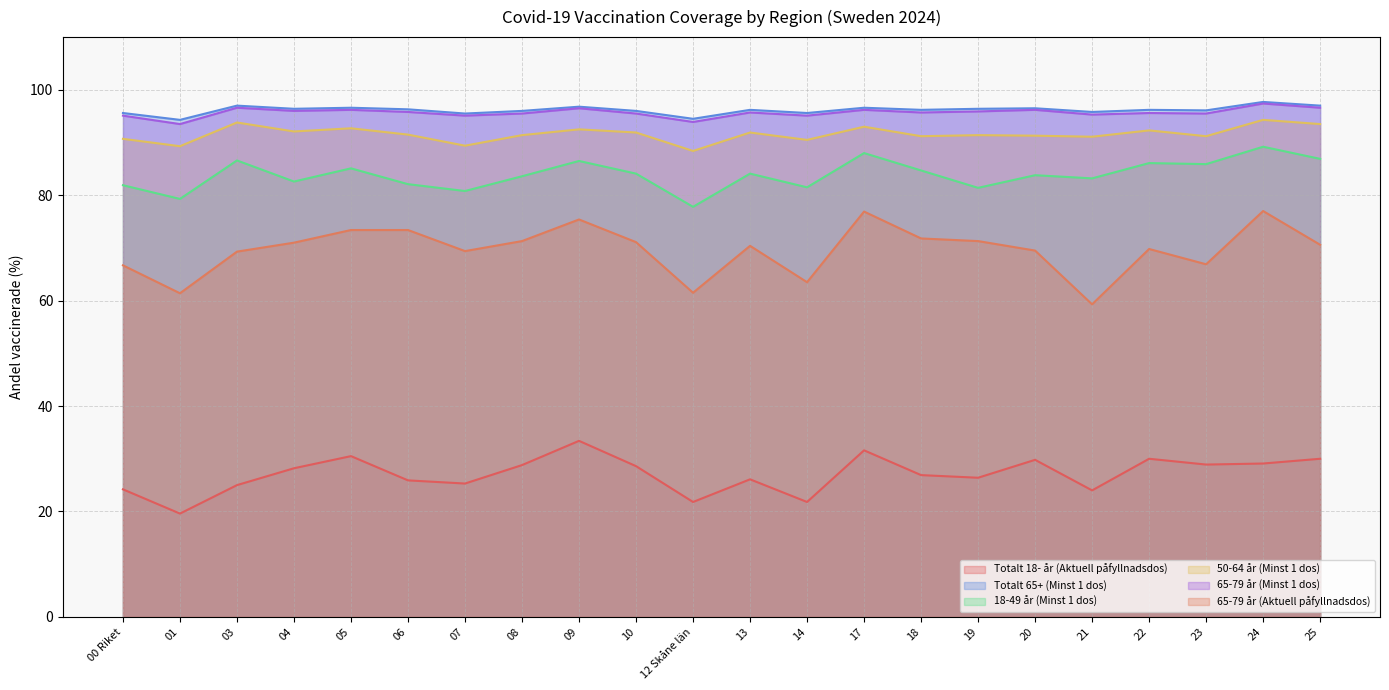

Between 00 Riket and 20, which series saw the biggest shift?

Totalt 18- år (Aktuell påfyllnadsdos)